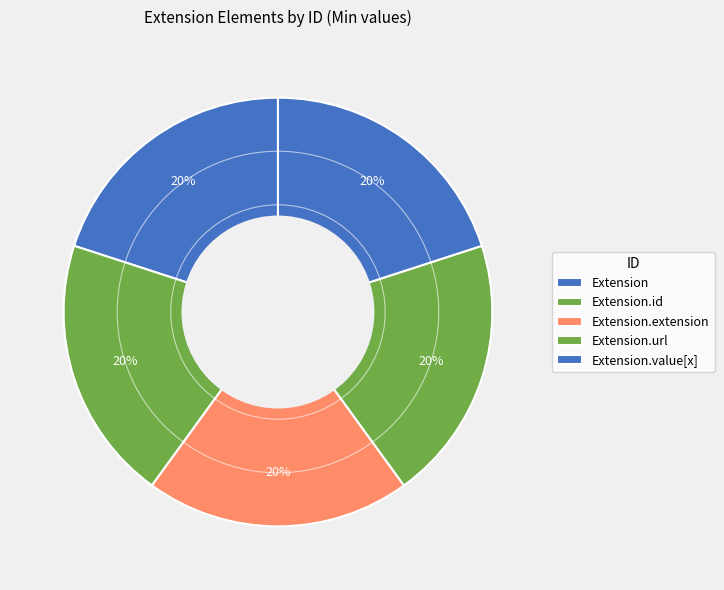

How many slices are in this pie chart?

5